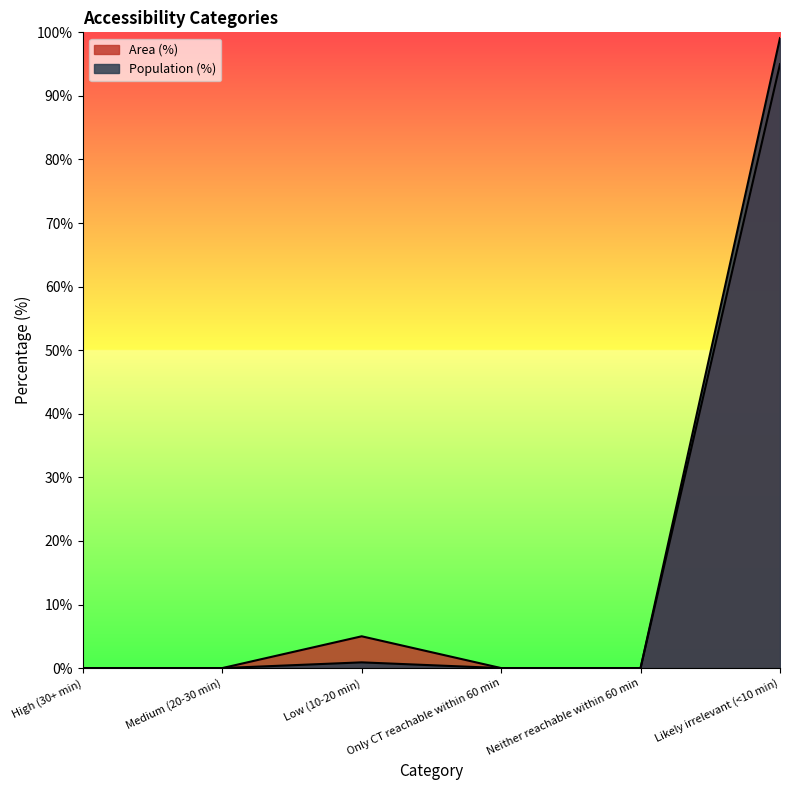

What are all the series names shown in the legend?

Area (%), Population (%)